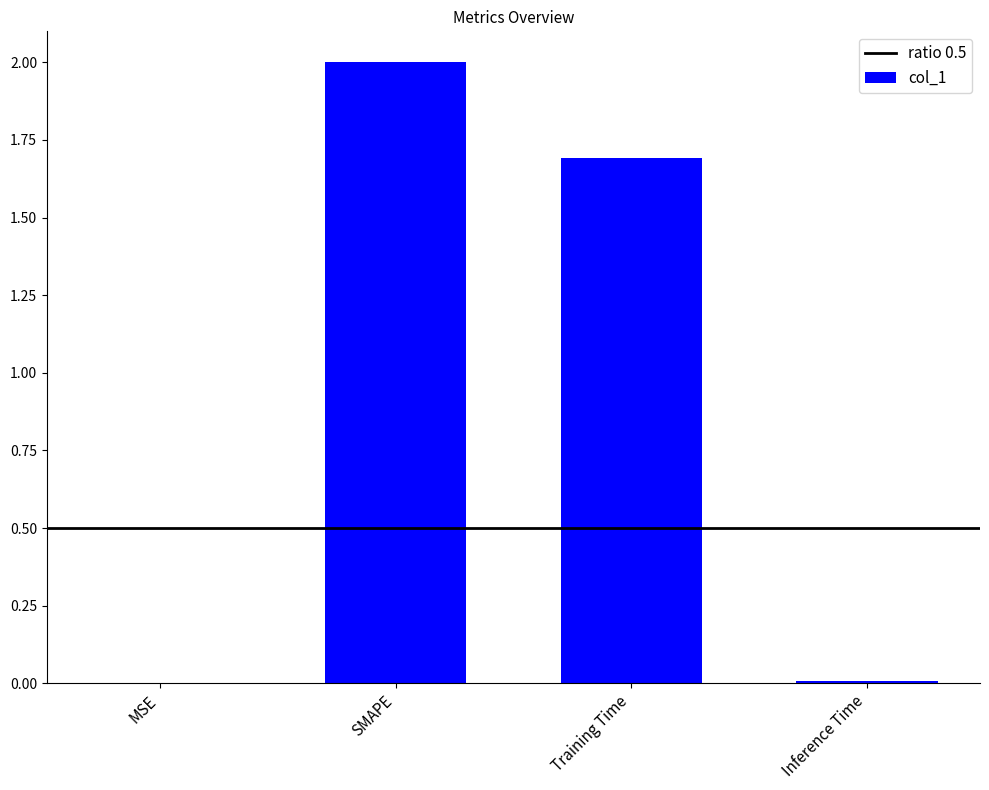

Which has a higher value, MSE or SMAPE?

SMAPE